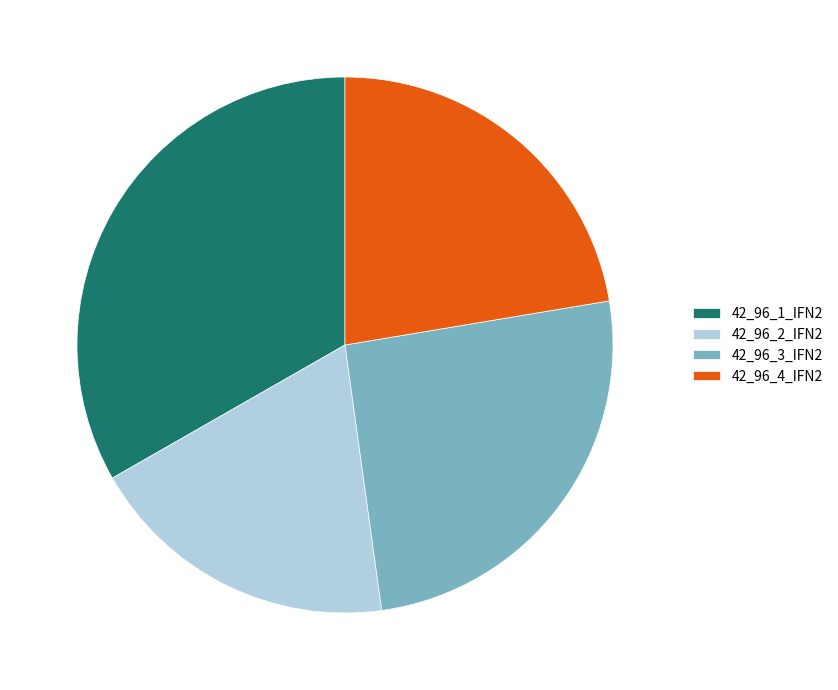

Which slice is the smallest?

42_96_2_IFN2